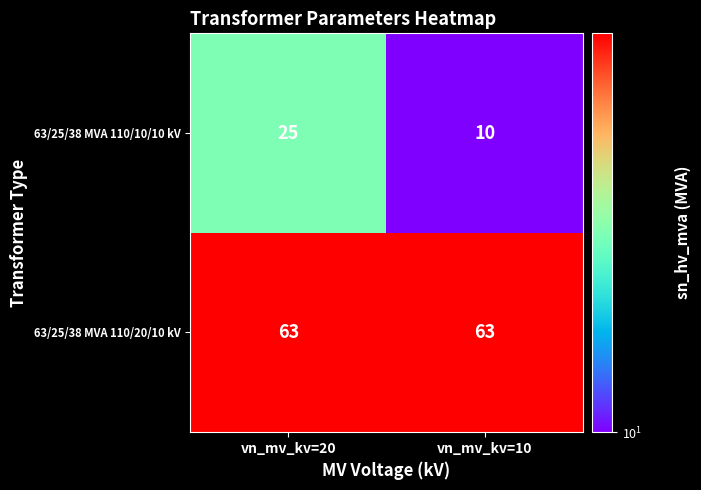

What is the spread (max minus min) of values at vn_mv_kv=20?

38